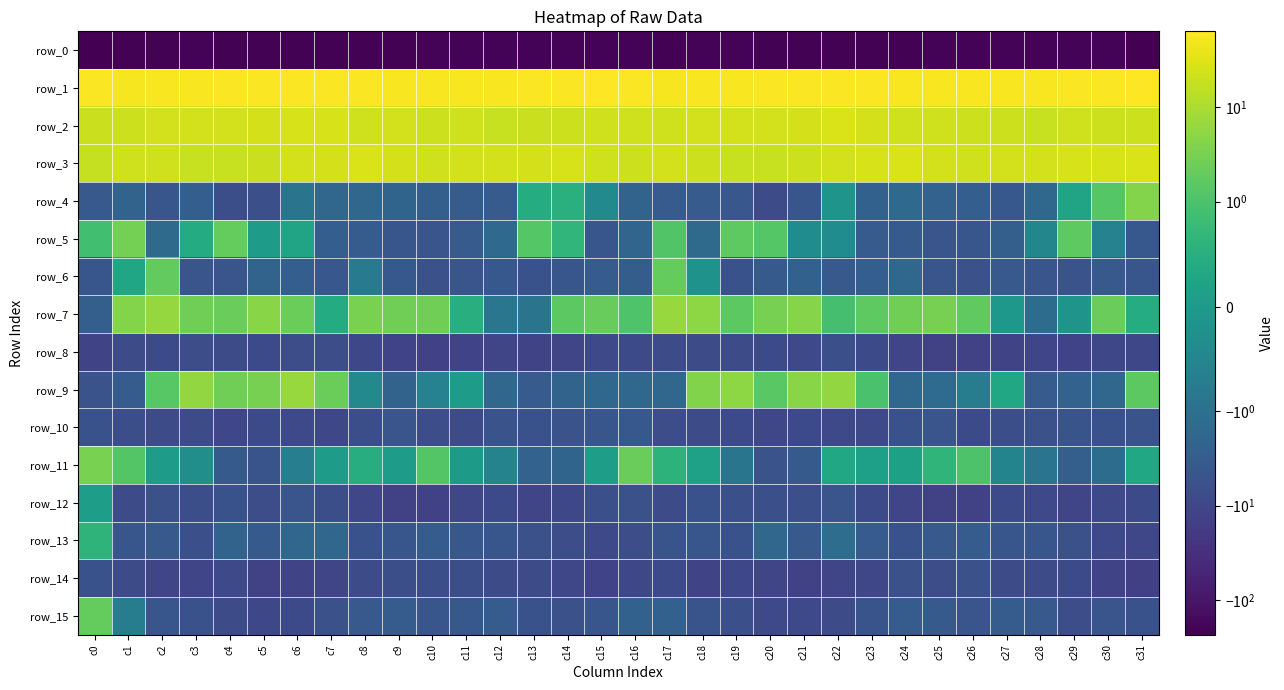

Is the value of row_7 at c16 greater than the value of row_0 at c10?

Yes